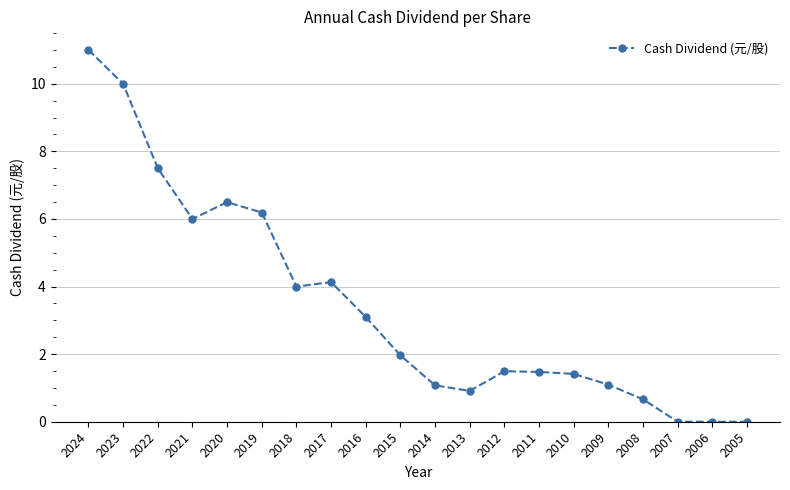

At which category does the data reach its first local peak?

2020